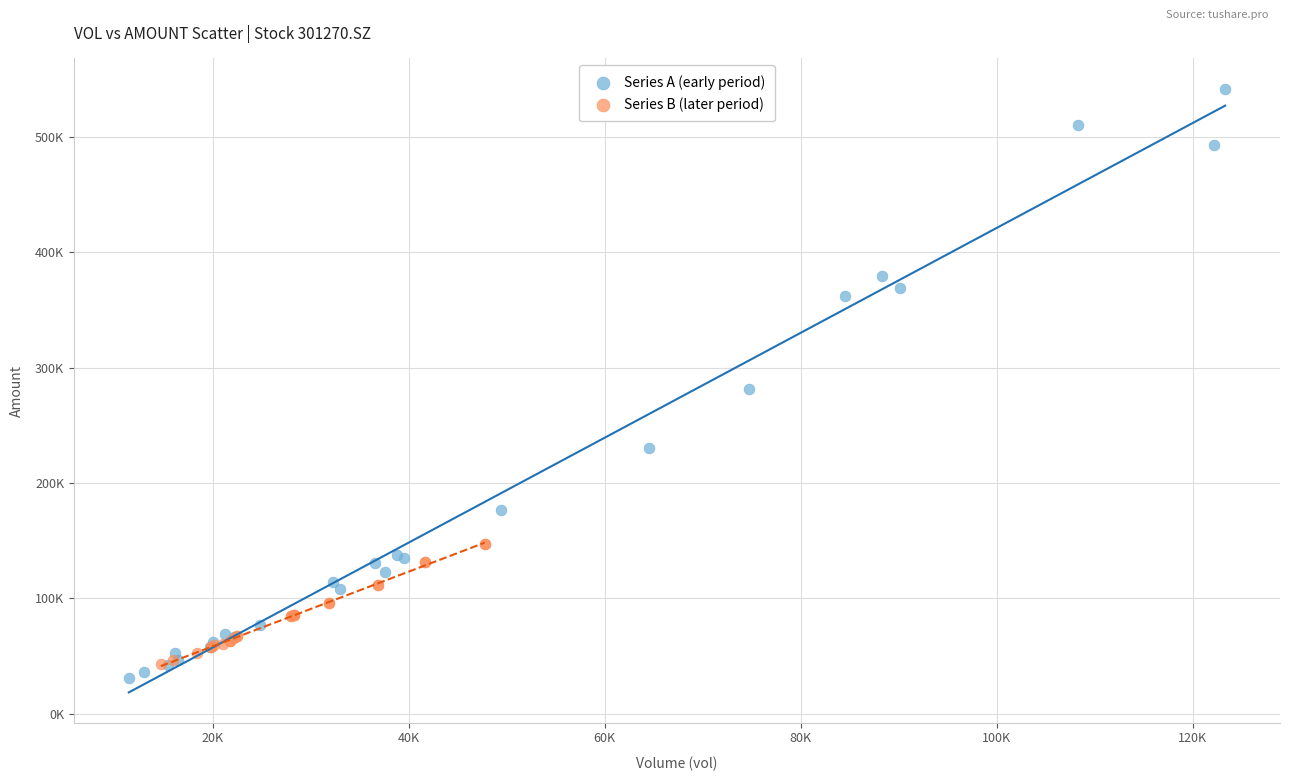

What are all the series names shown in the legend?

Series A (early period), Series B (later period)